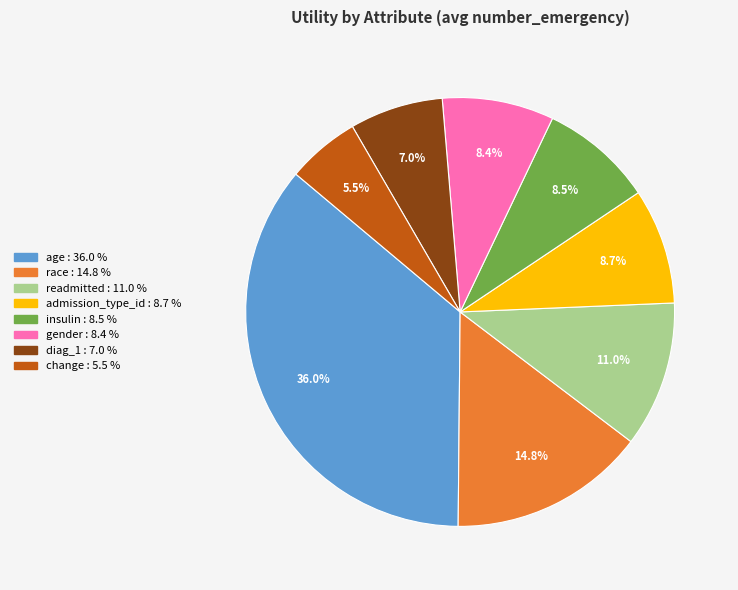

Is there any slice that represents more than half of the pie?

No